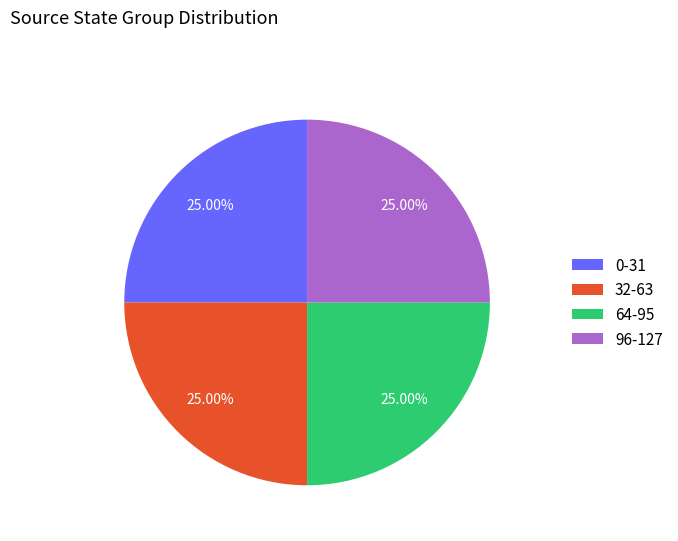

What is the ratio of the value at 0-31 to the value at 32-63?

1.0